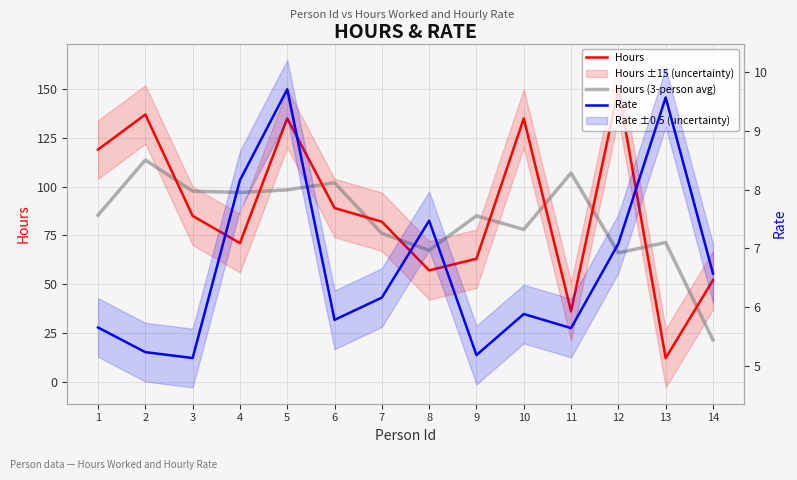

What is the spread (max minus min) of values at 3?

92.5